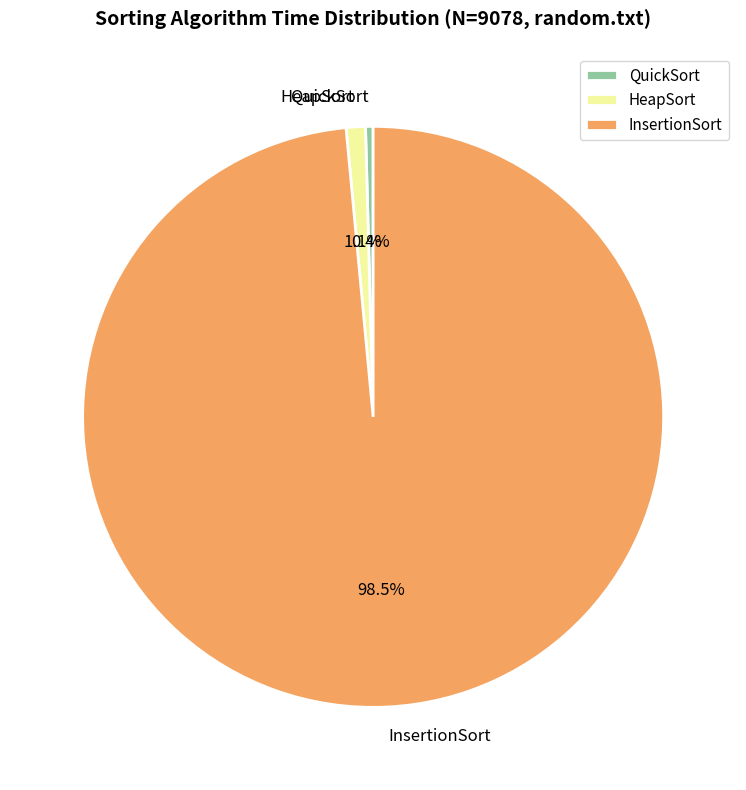

Rank the categories by value from lowest to highest.

QuickSort, HeapSort, InsertionSort